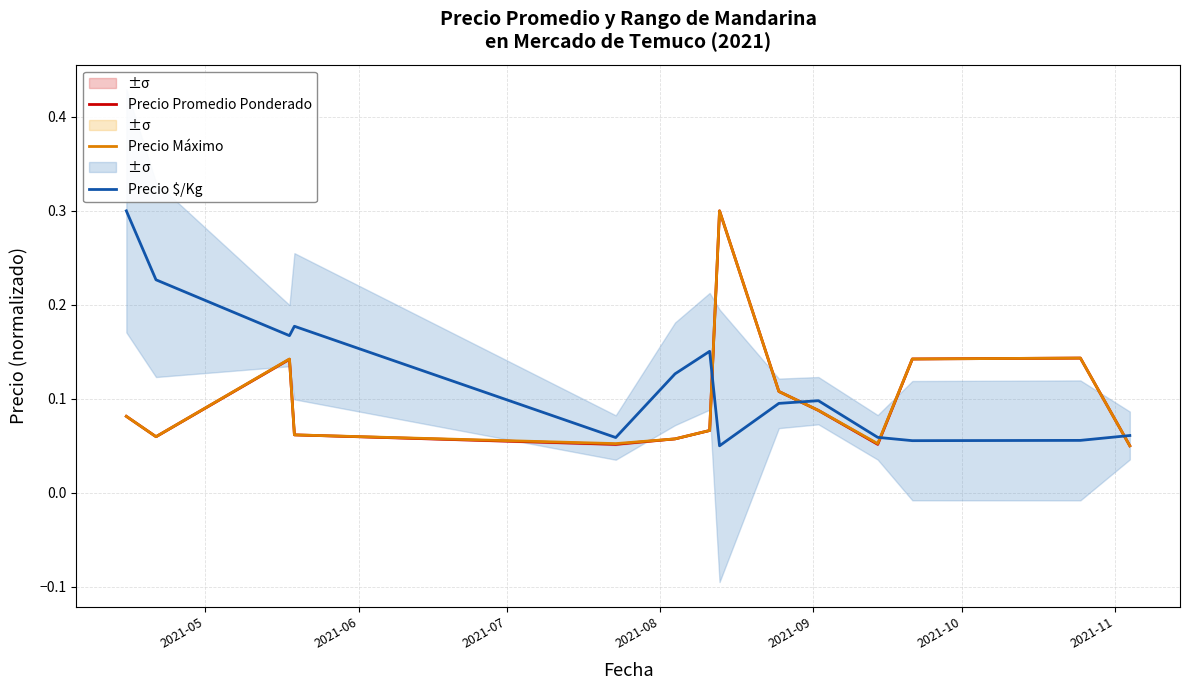

What is the highest value of the Precio Promedio Ponderado series?

0.3